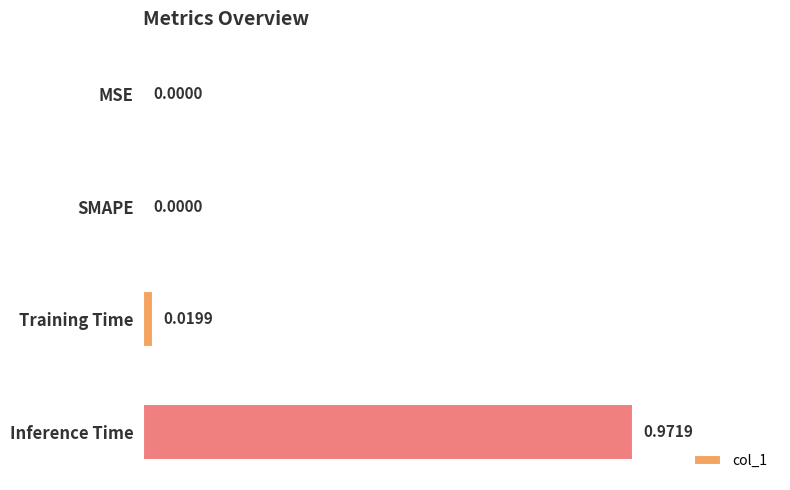

Between Training Time and Inference Time, which is larger?

Inference Time